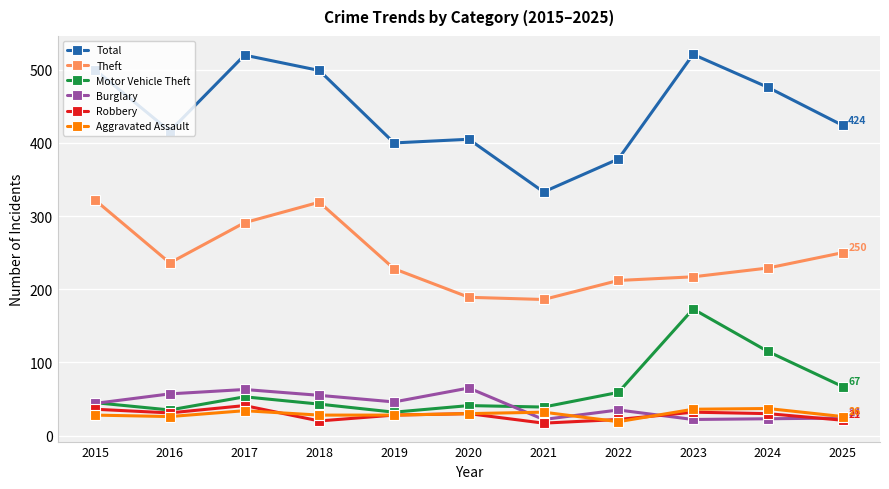

Does the chart have visible grid lines?

Yes